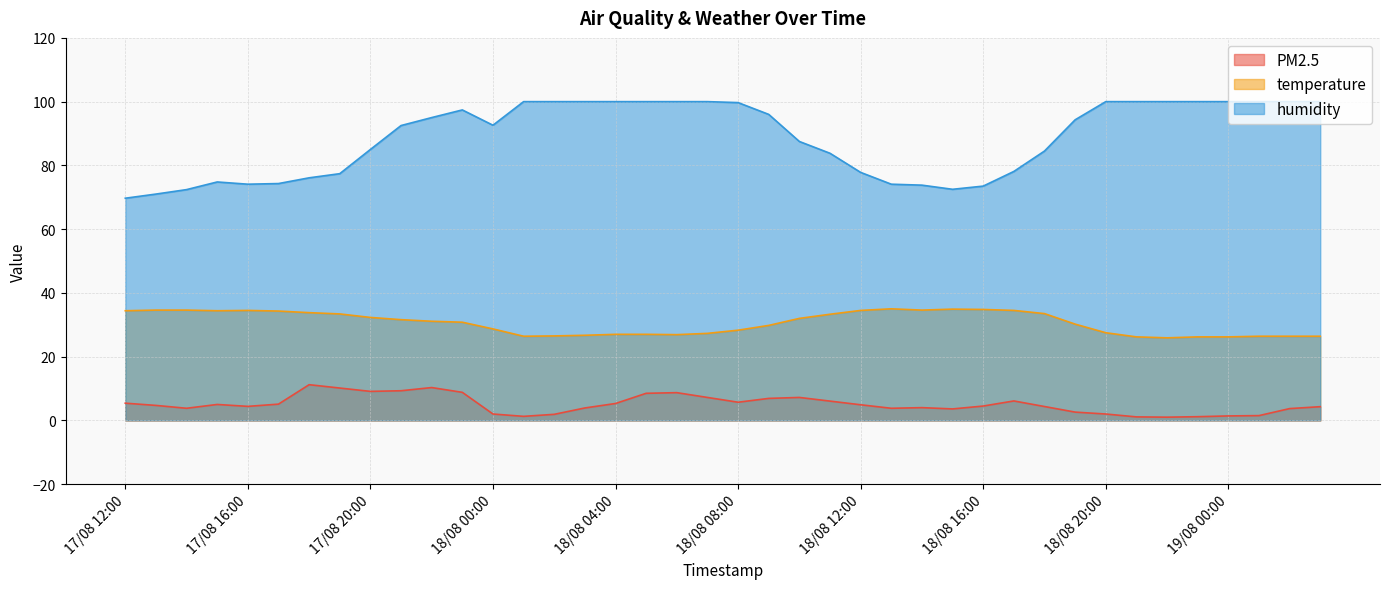

The temperature series shows 46.1 at 18/08 12:00. True or false?

False